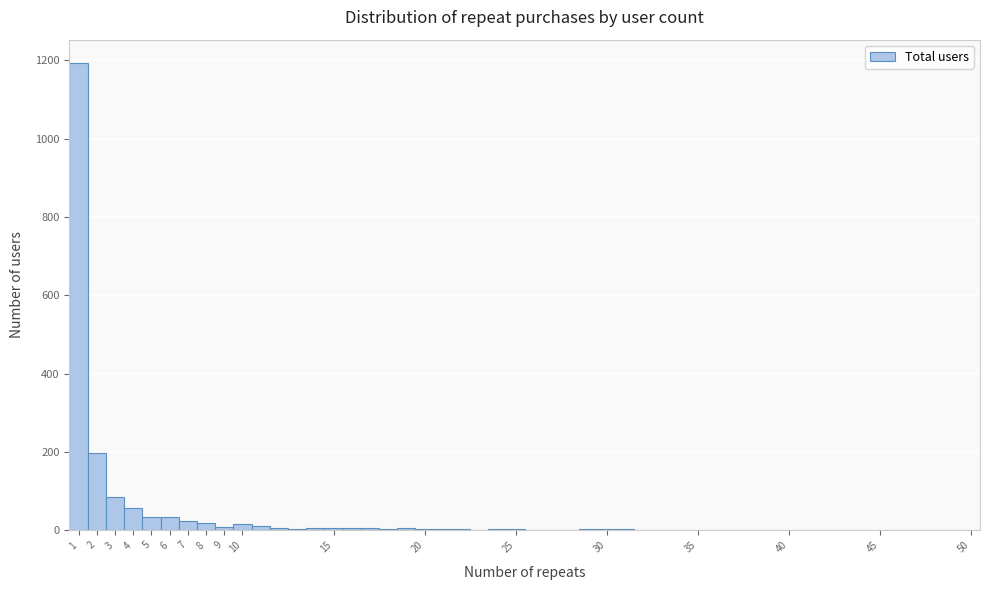

Reading left to right, list every bar in this chart as the range it spans on the x-axis followed by its height. The values are not printed on the chart, so give them approximately, as read against the axis.

0.5 to 1.5: 1200
1.5 to 2.5: 200
2.5 to 3.5: 80
3.5 to 4.5: 60
4.5 to 5.5: 40
5.5 to 6.5: 40
6.5 to 7.5: 20
7.5 to 8.5: under 20
8.5 to 9.5: under 20
9.5 to 10.5: under 20
10.5 to 11.5: under 20
11.5 to 12.5: under 20
12.5 to 13.5: under 20
13.5 to 14.5: under 20
14.5 to 15.5: under 20
15.5 to 16.5: under 20
16.5 to 17.5: under 20
17.5 to 18.5: under 20
18.5 to 19.5: under 20
19.5 to 20.5: under 20
20.5 to 21.5: under 20
21.5 to 22.5: under 20
22.5 to 23.5: under 20
23.5 to 24.5: under 20
24.5 to 25.5: under 20
25.5 to 26.5: under 20
26.5 to 27.5: under 20
27.5 to 28.5: under 20
28.5 to 29.5: under 20
29.5 to 30.5: under 20
30.5 to 31.5: under 20
31.5 to 32.5: under 20
32.5 to 33.5: 0
33.5 to 34.5: under 20
34.5 to 35.5: 0
35.5 to 36.5: 0
36.5 to 37.5: 0
37.5 to 38.5: under 20
38.5 to 39.5: 0
39.5 to 40.5: 0
40.5 to 41.5: 0
41.5 to 42.5: under 20
42.5 to 43.5: under 20
43.5 to 44.5: under 20
44.5 to 45.5: under 20
45.5 to 46.5: 0
46.5 to 47.5: under 20
47.5 to 48.5: 0
48.5 to 49.5: 0
49.5 to 50.5: under 20